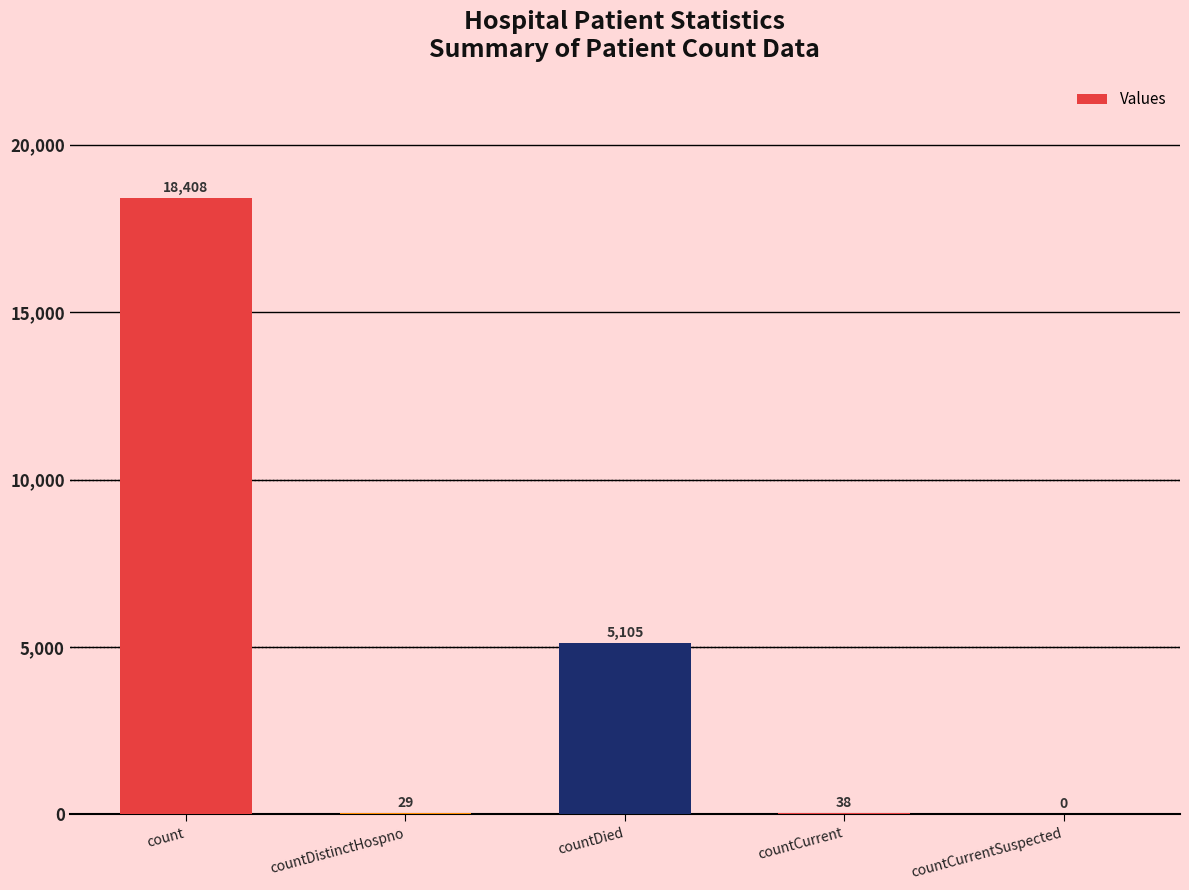

What is the change in value from countCurrent to countCurrentSuspected?

-38